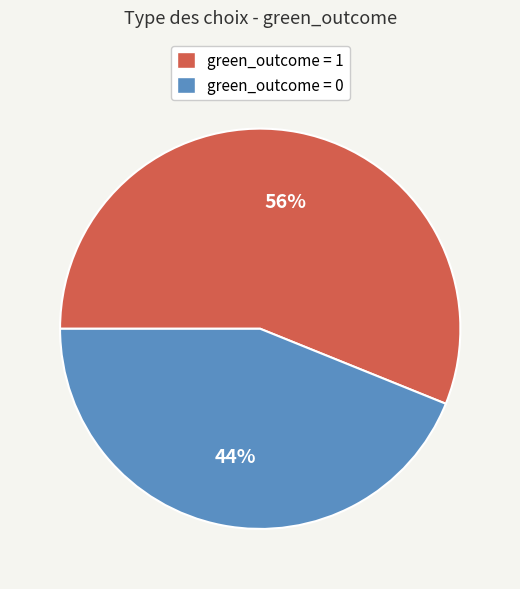

Which category has the biggest portion of the pie?

green_outcome = 1